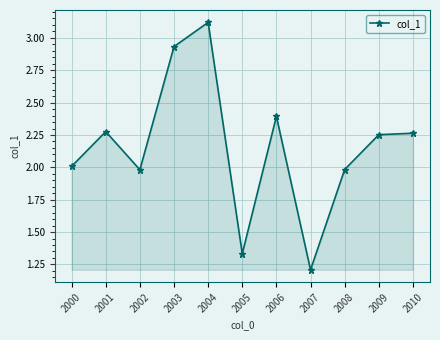

True or false: the data has more than 1 interior local peaks.

True